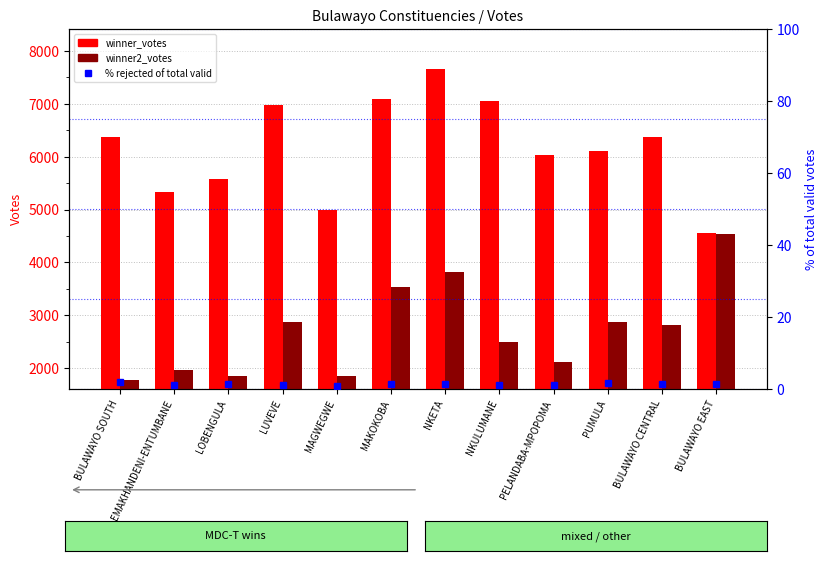

How many values in the winner_votes series are below 6364?

6